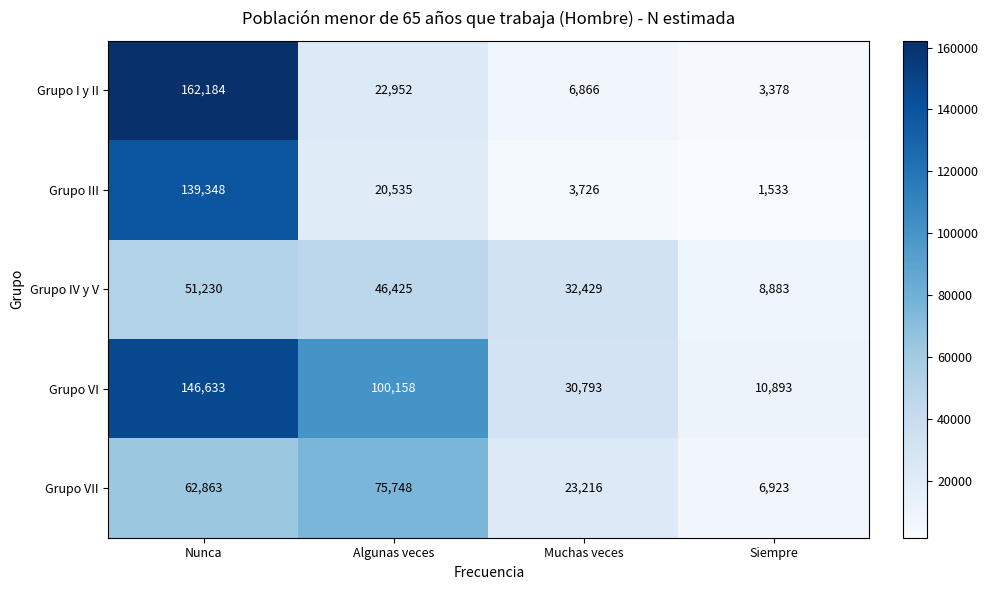

The Grupo IV y V series shows 18797 at Algunas veces. True or false?

False